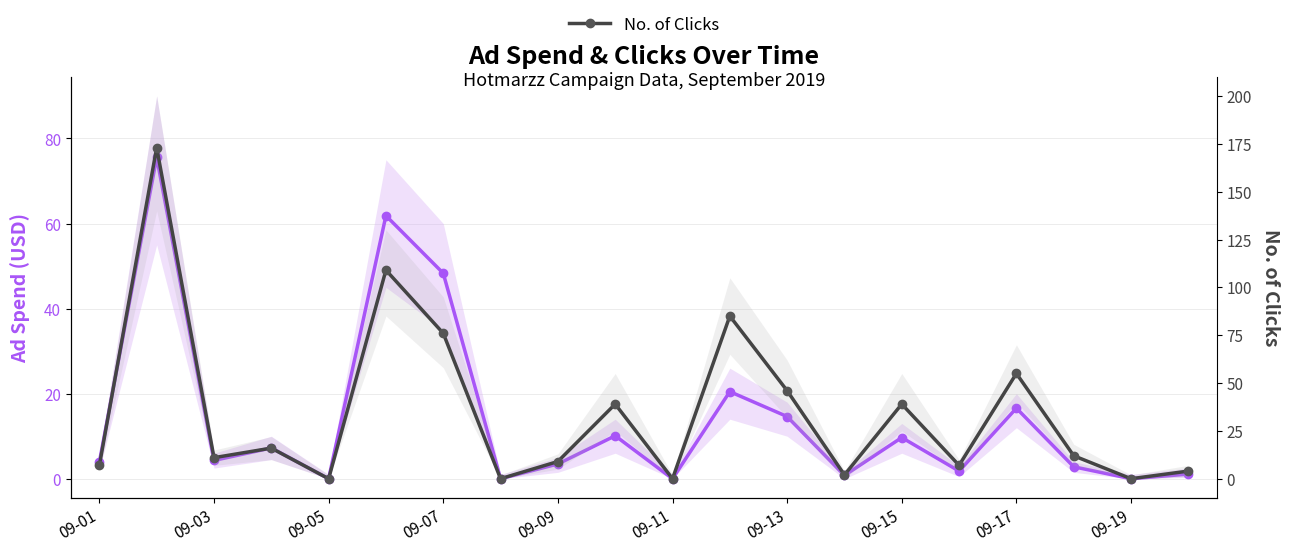

True or false: No. of Clicks and Ad Spend (USD) intersect in this chart.

False